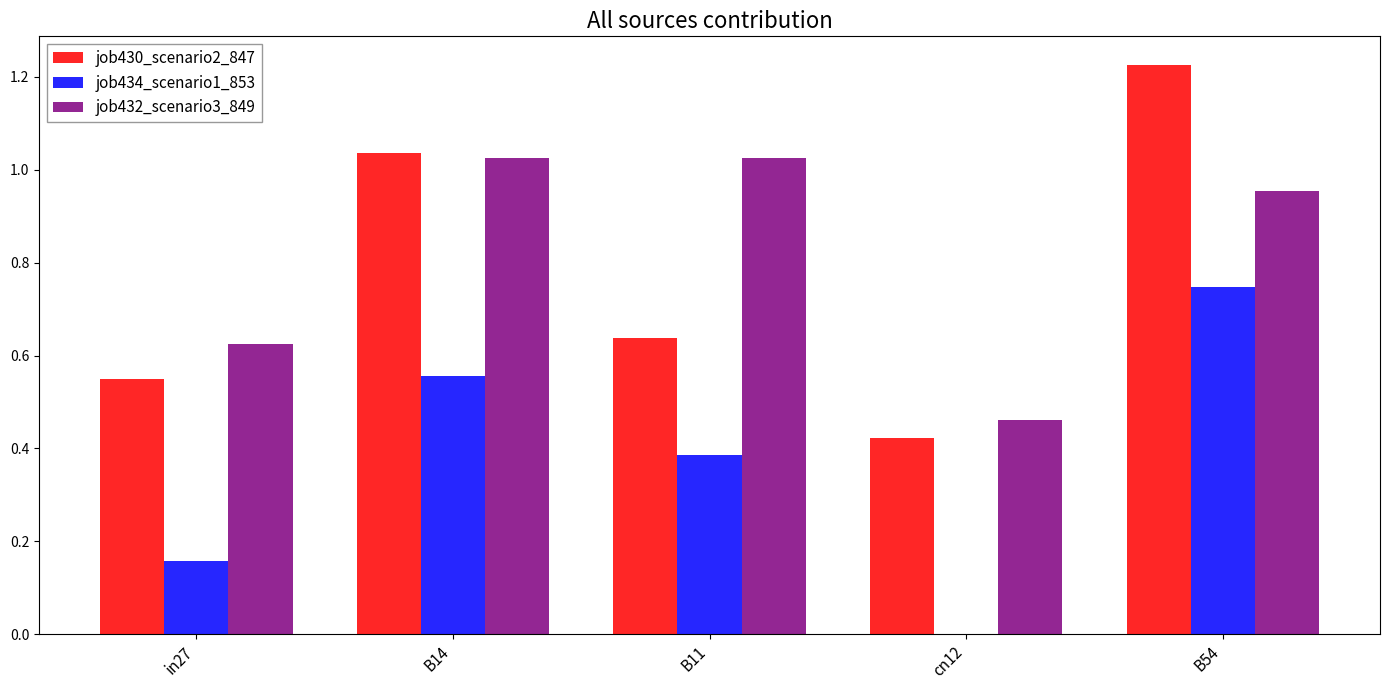

What is the average value of the job432_scenario3_849 series?

0.8